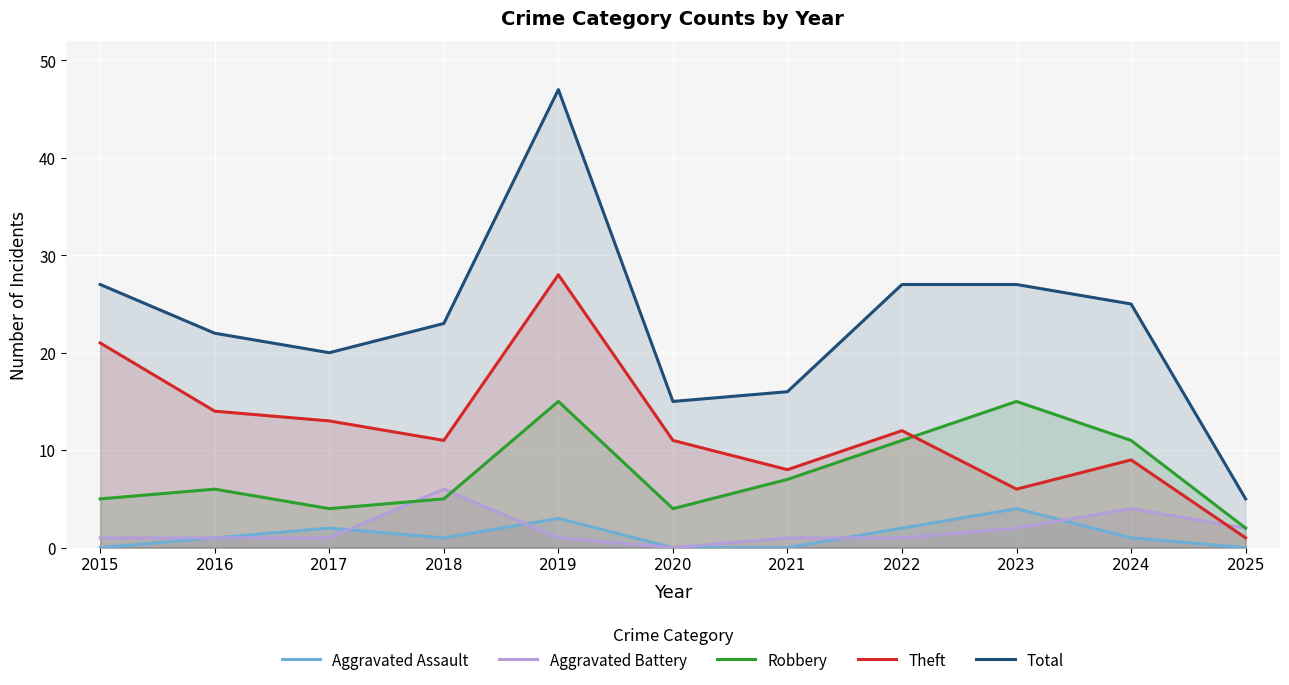

How many interior local valleys does the Aggravated Battery series have?

1